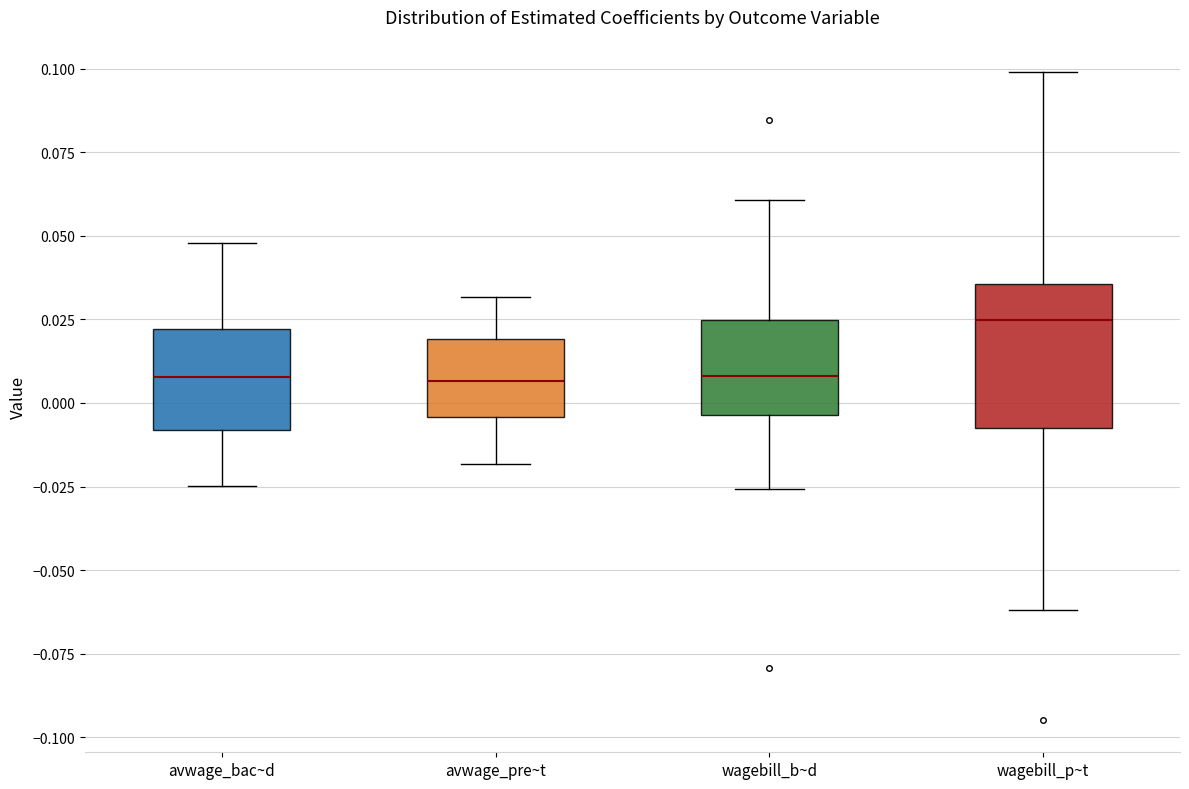

Reading left to right, transcribe this box plot: for each box, give where its median line is, the range the box spans, and where its two whiskers end, as read against the y-axis. The values are not printed on the chart, so give them approximately, as read against the axis.

avwage_bac~d: median 0.010, box -0.010 to 0.020, whiskers -0.025 to 0.050
avwage_pre~t: median 0.005, box -0.005 to 0.020, whiskers -0.020 to 0.030
wagebill_b~d: median 0.010, box -0.005 to 0.025, whiskers -0.025 to 0.060
wagebill_p~t: median 0.025, box -0.005 to 0.035, whiskers -0.060 to 0.100